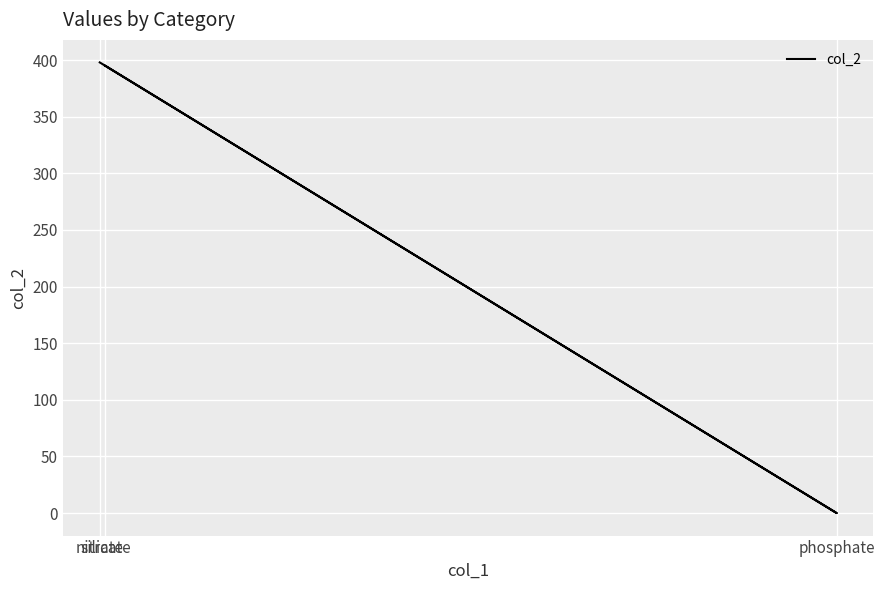

What is the greatest value displayed?

398